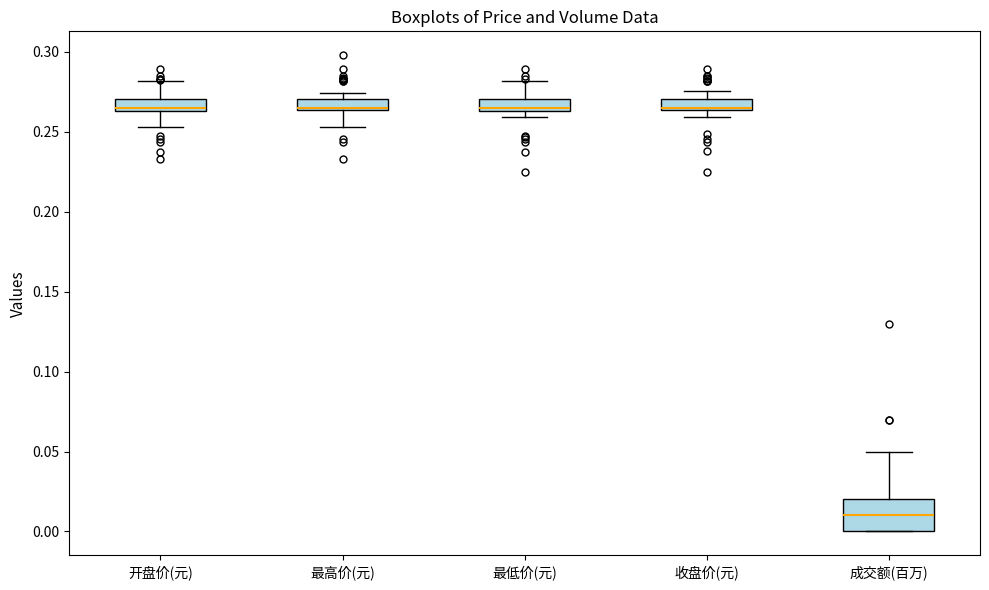

Where is the upper edge of the box for 成交额(百万) on the y-axis? The values are not printed on the chart, so give them approximately, as read against the axis.

0.020